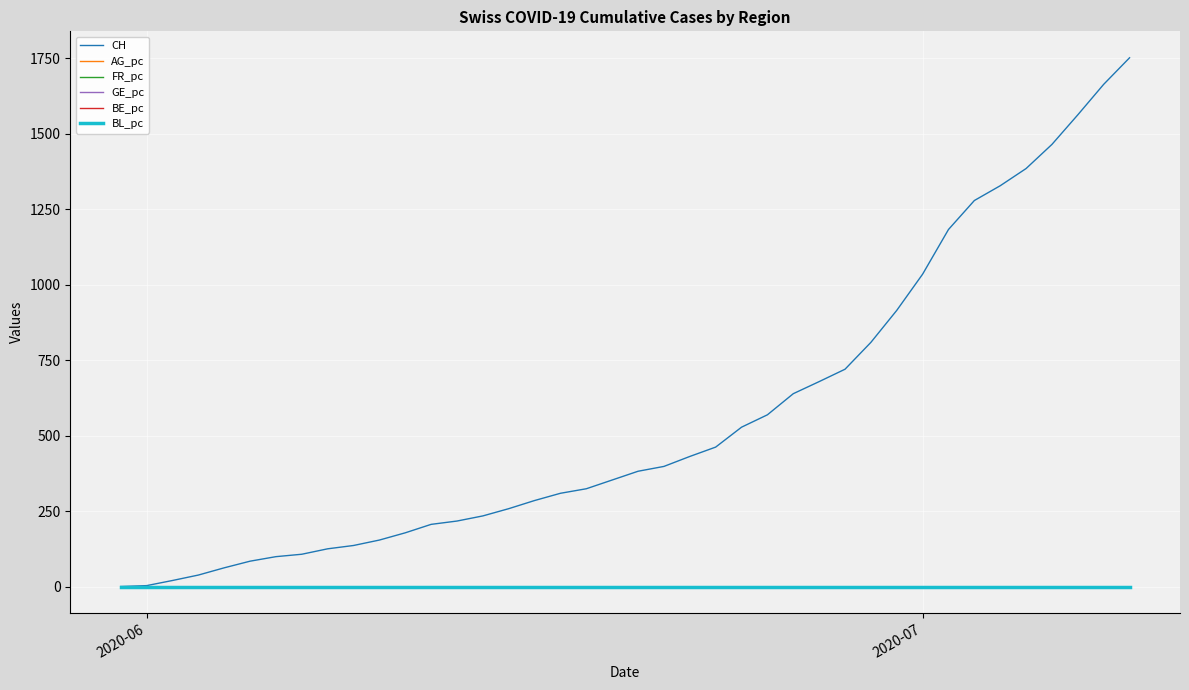

Which series has the largest range (max minus min)?

CH